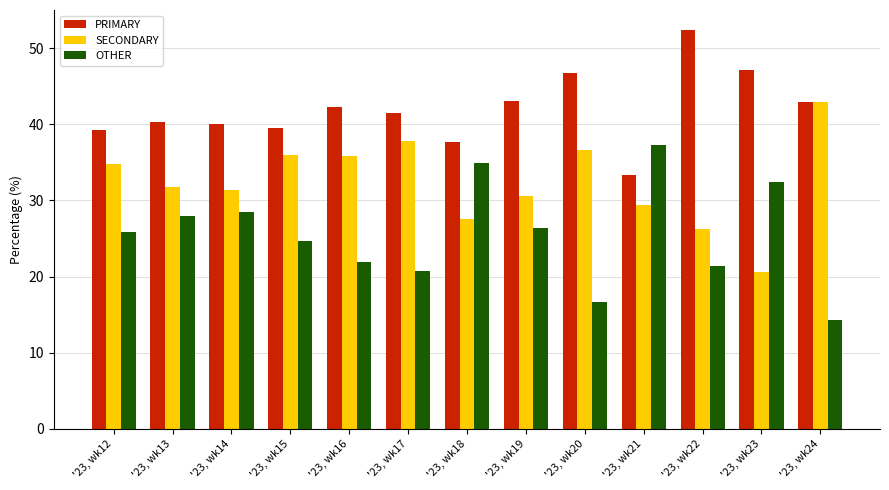

Count the number of data series in this chart.

3